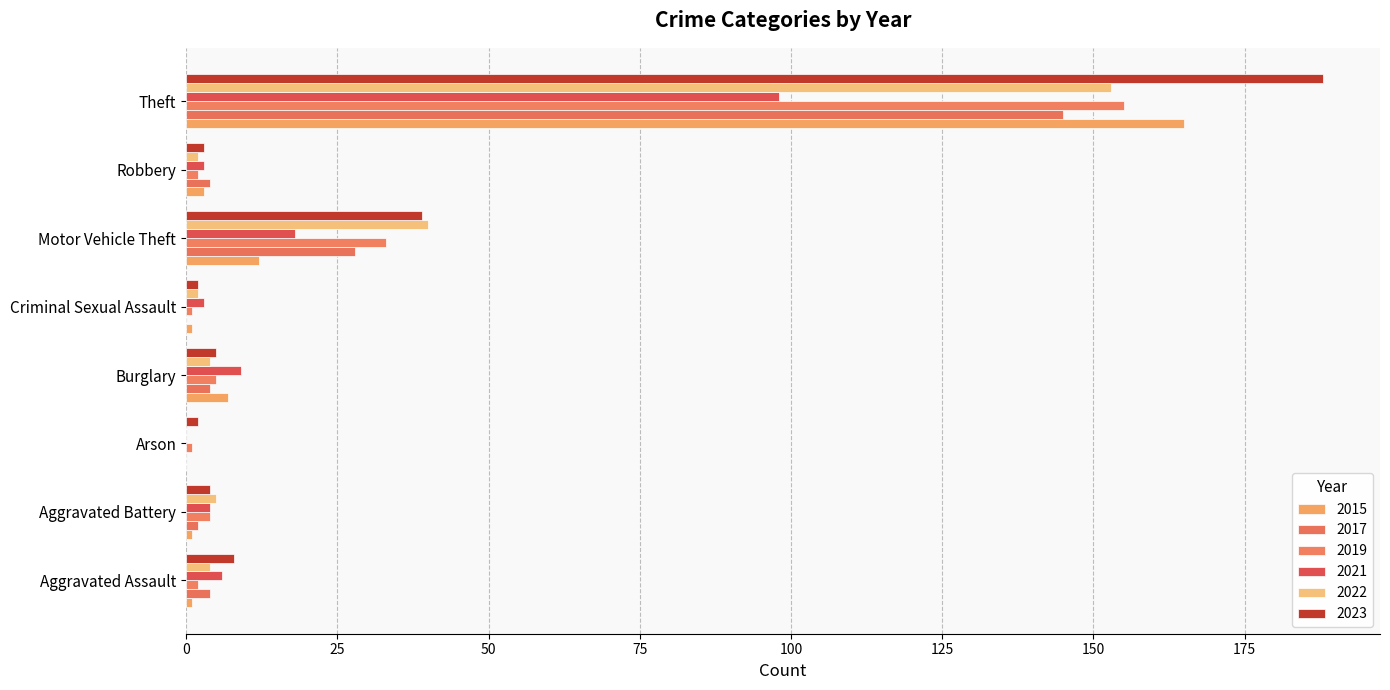

Rank the series by their maximum value, from highest to lowest.

2023, 2015, 2019, 2022, 2017, 2021